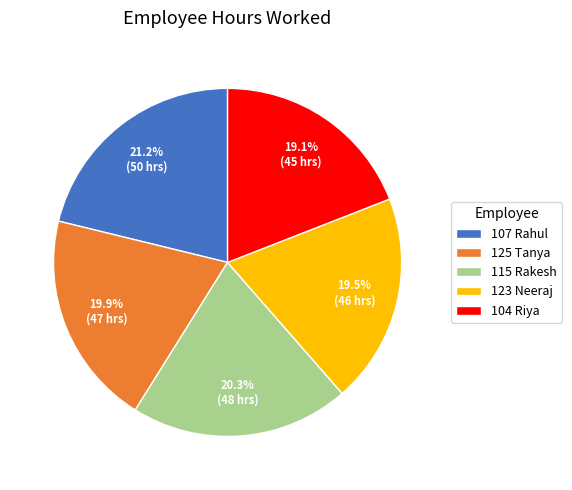

Is it true that 125 Tanya is 32% of the pie?

False